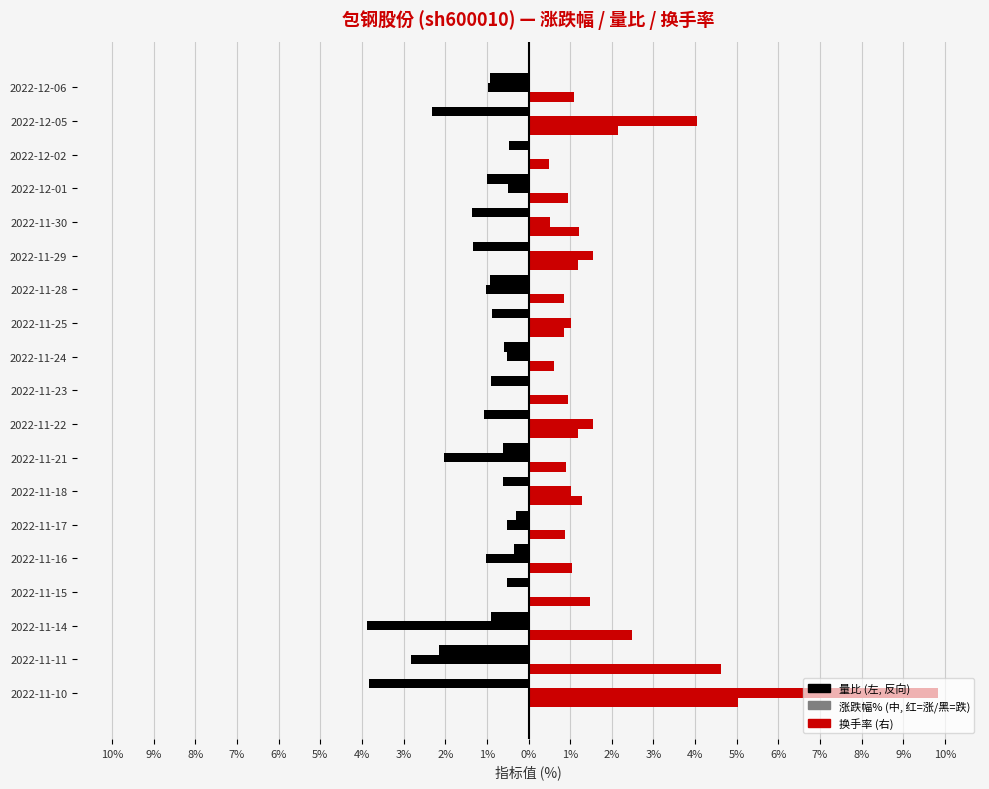

The 涨跌幅% series shows -0.3 at 2022-12-01. True or false?

False